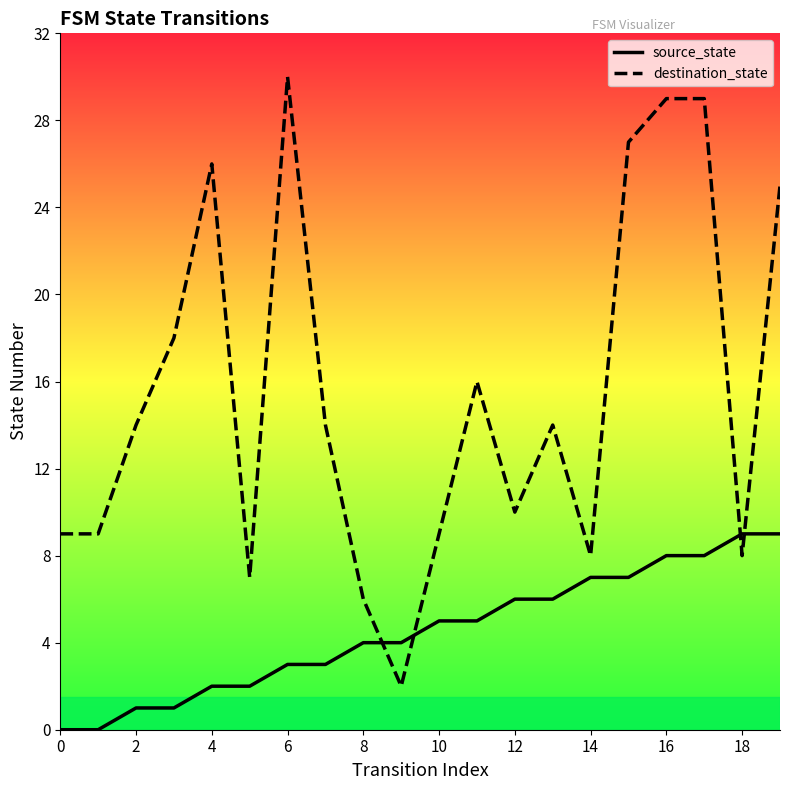

Reading left to right, what are all the values shown in this chart?

source_state: 0	0	1	1	2	2	3	3	4	4	5	5	6	6	7	7	8	8	9	9
destination_state: 9	9	14	18	26	7	30	14	6	2	9	16	10	14	8	27	29	29	8	25